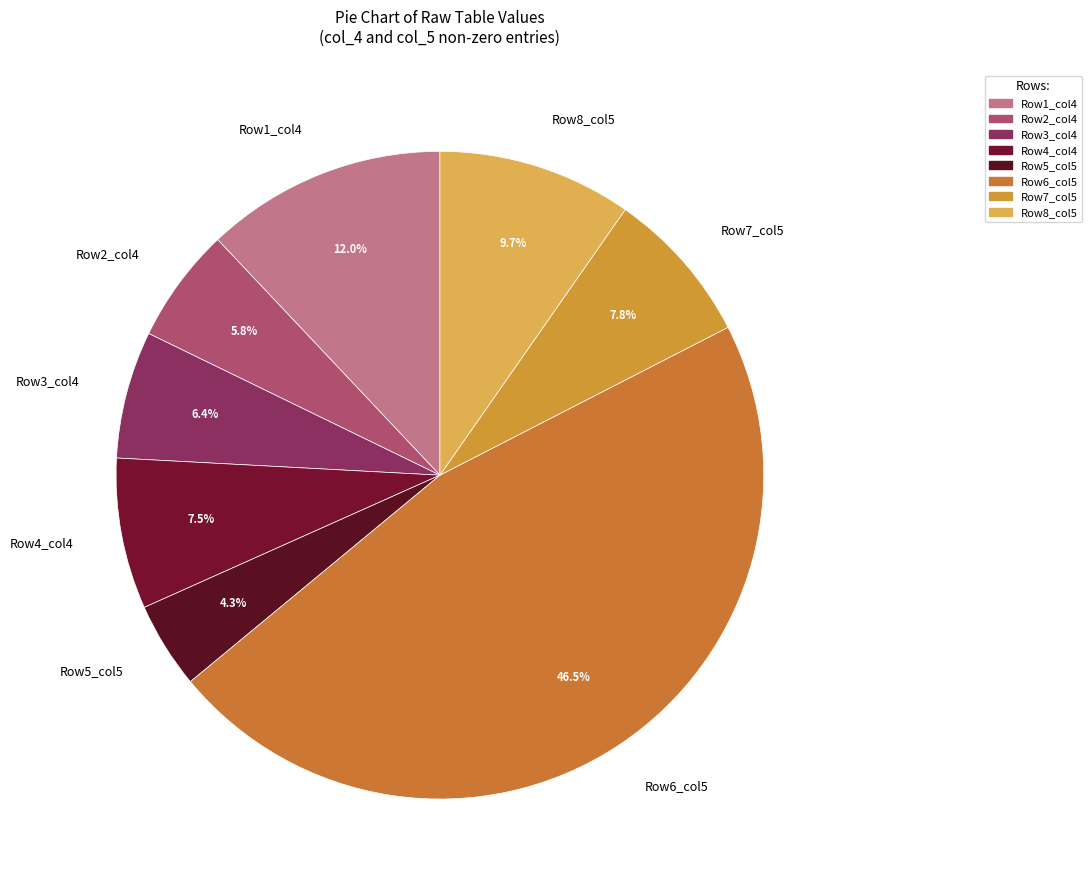

Is there any slice that represents more than half of the pie?

No